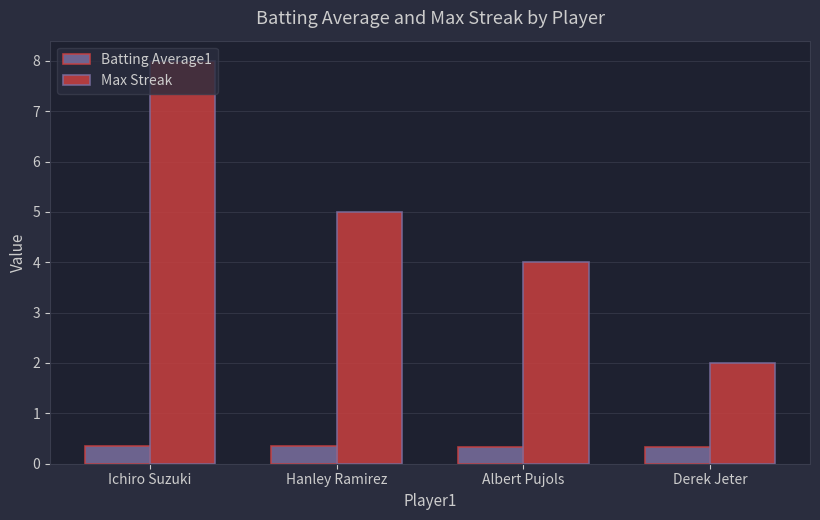

What is the difference between the maximum and minimum values in the Max Streak series?

6.0